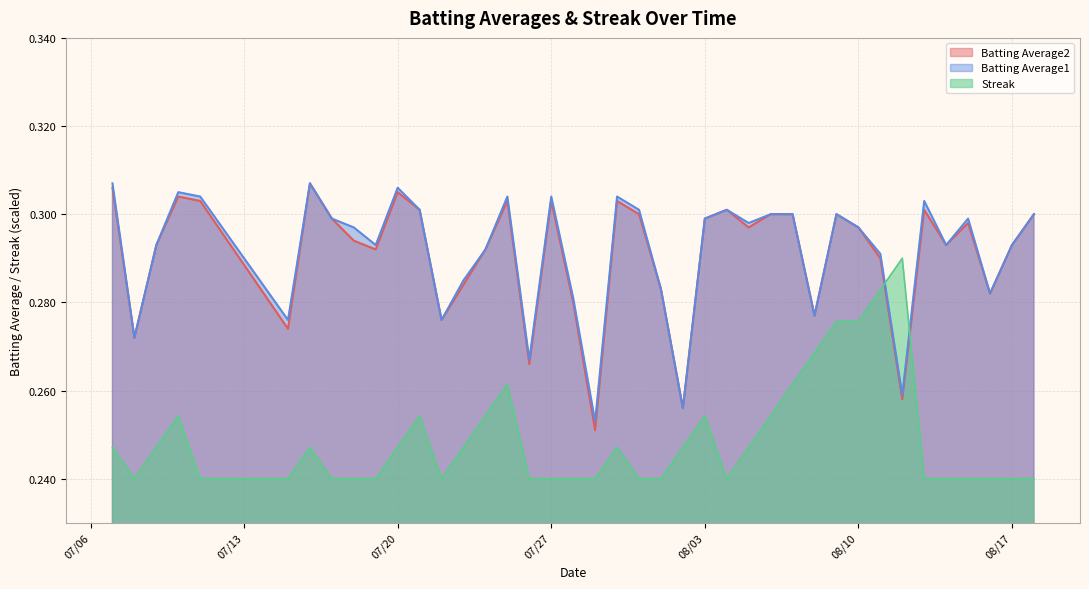

How many times do Batting Average2 and Streak cross each other?

2